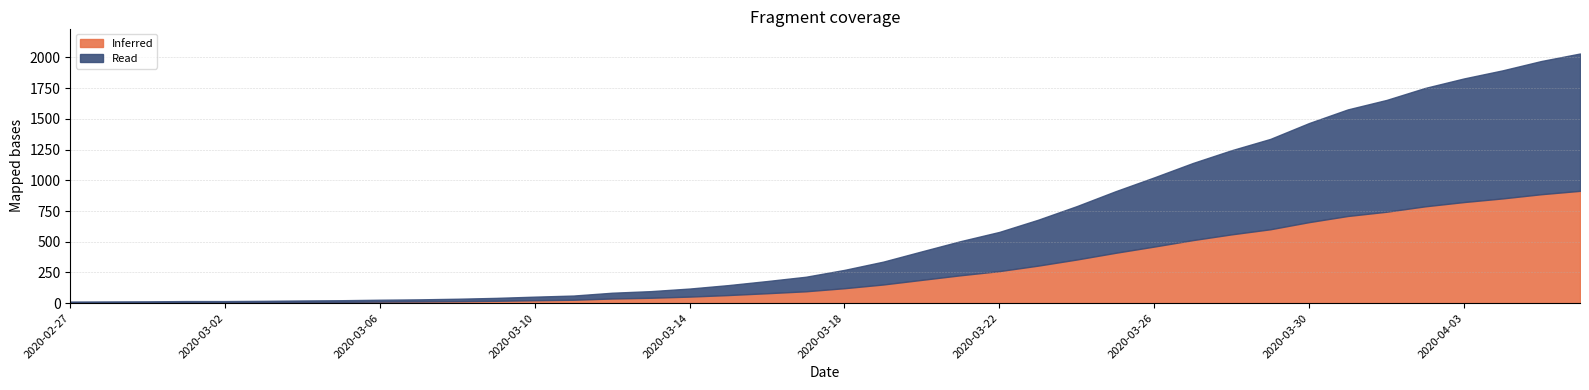

At which label does the data first exceed 271?

2020-03-19